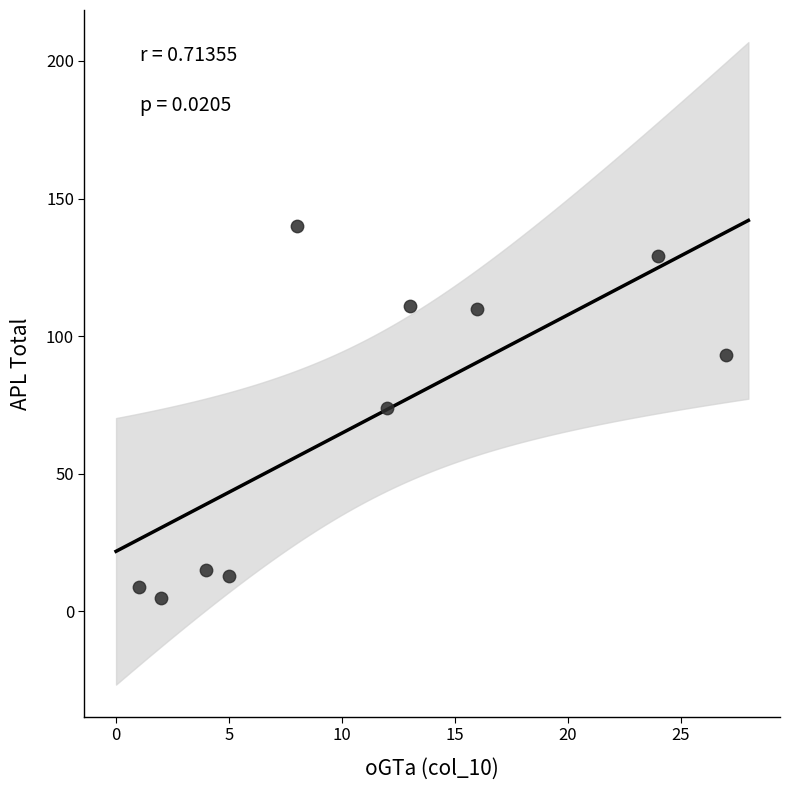

What is the average Y value?

70